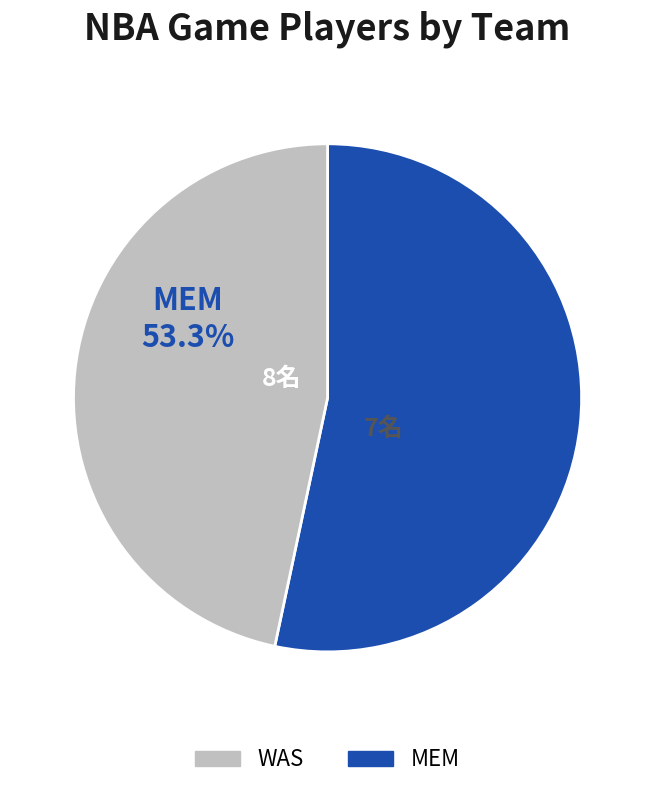

What is the change in value from MEM to WAS?

-1